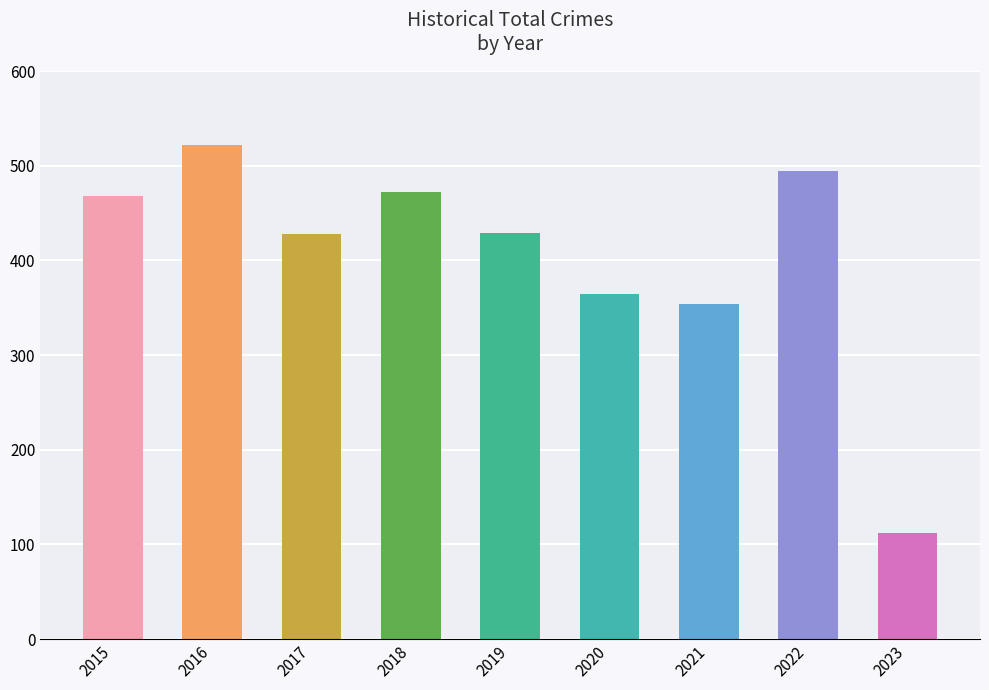

Which has a higher value, 2015 or 2019?

2015